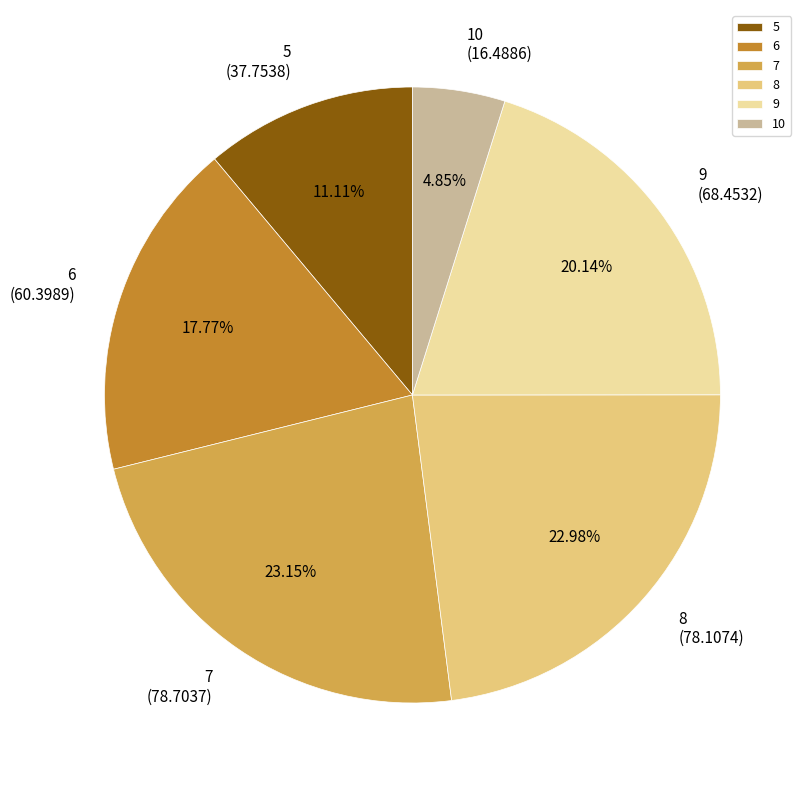

Do 5 and 9 together represent more than half of the pie?

No